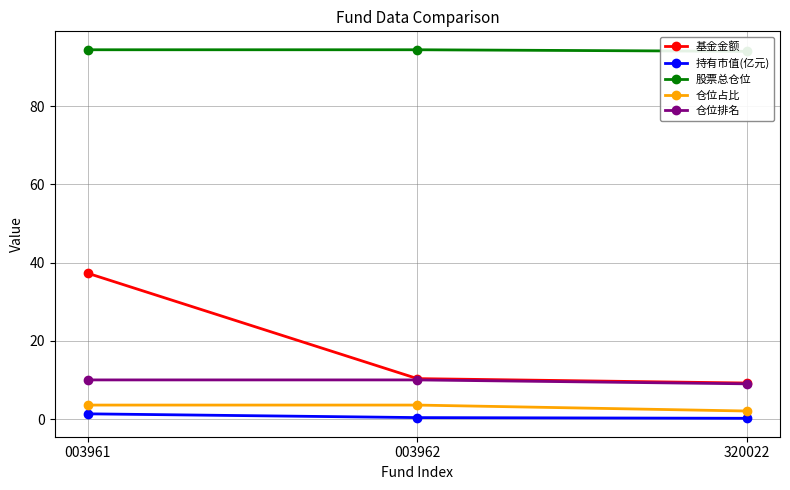

What is the value of the 基金金额 point at the 1st from the left?

37.3